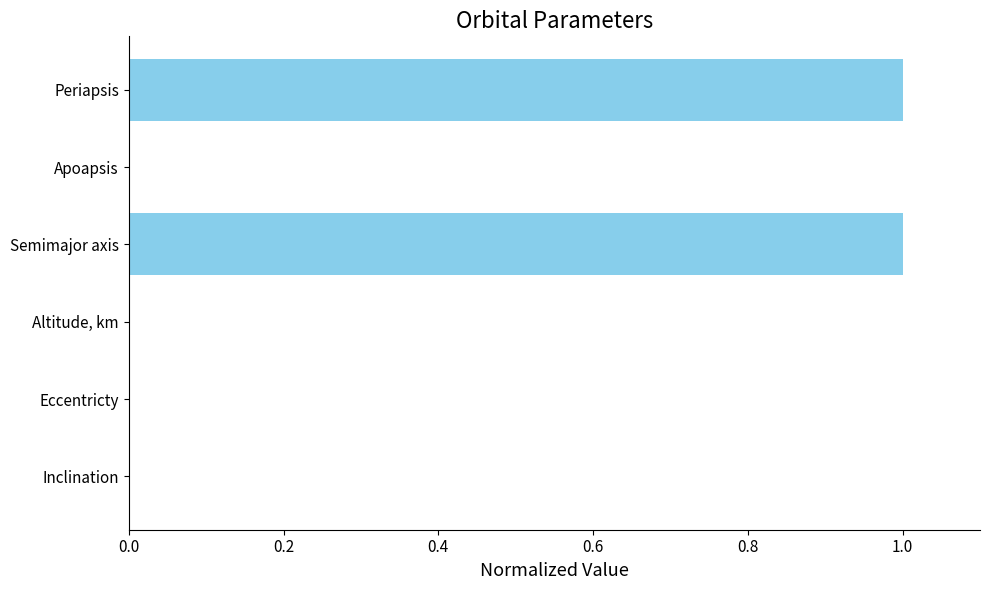

Is it true that the value at Inclination is 0.0?

True